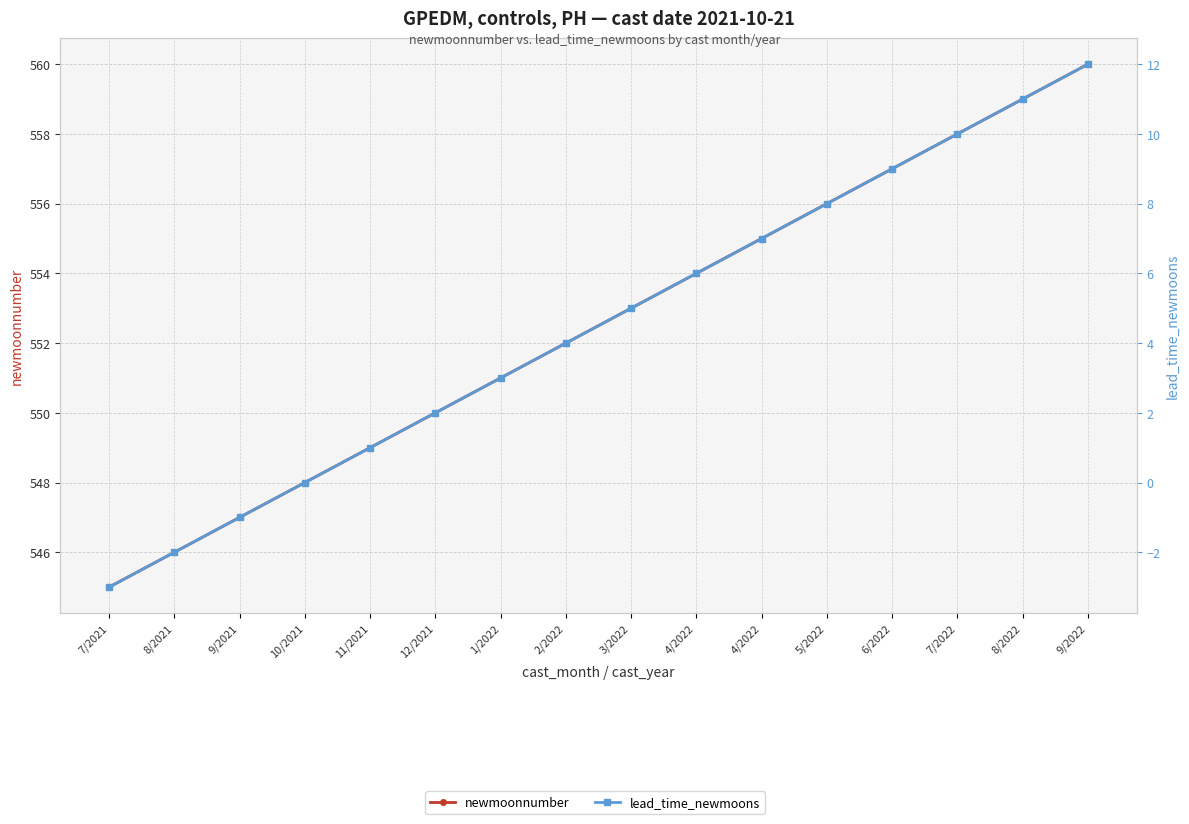

What is the difference between the highest and lowest values at 4/2022?

548